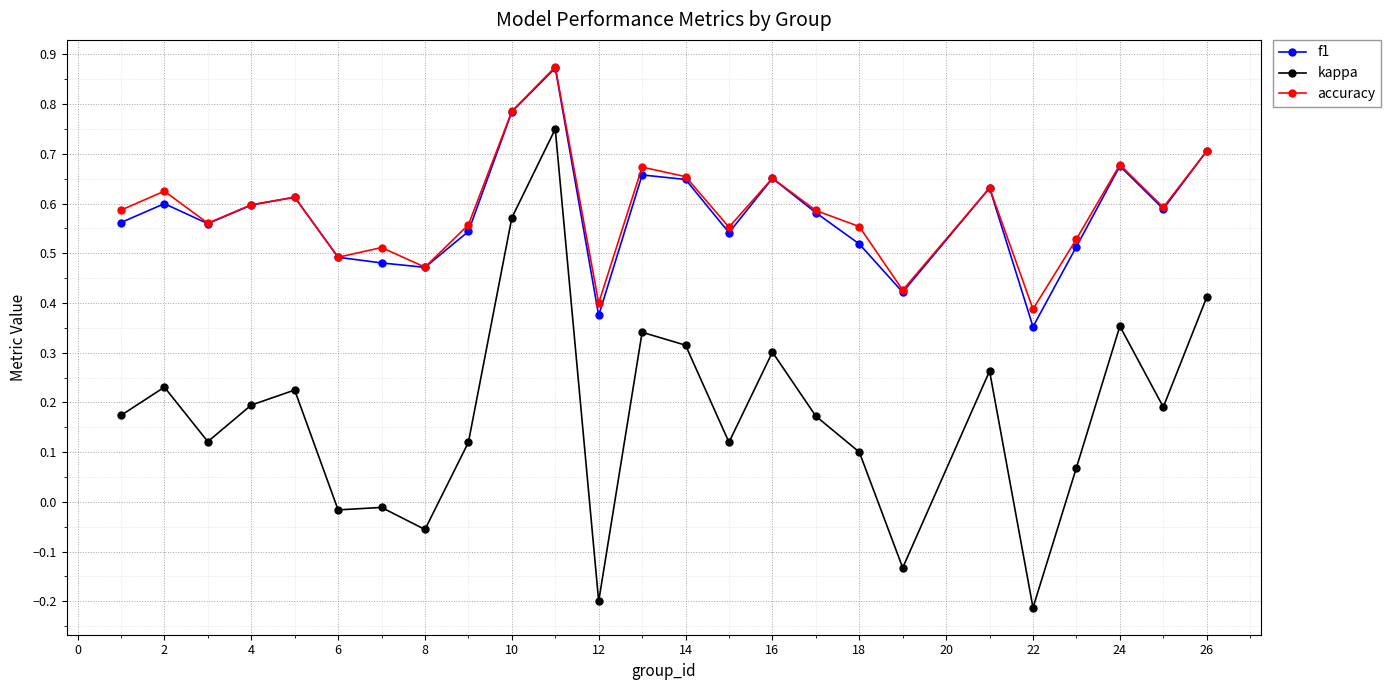

True or false: kappa and f1 cross at least once.

False